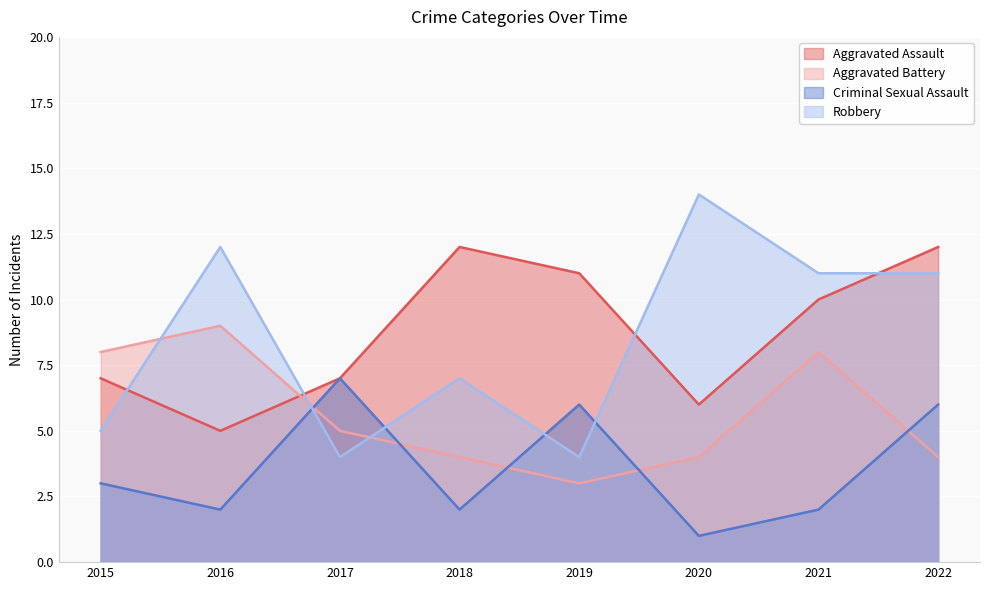

What is the total value across all series at 2020?

25